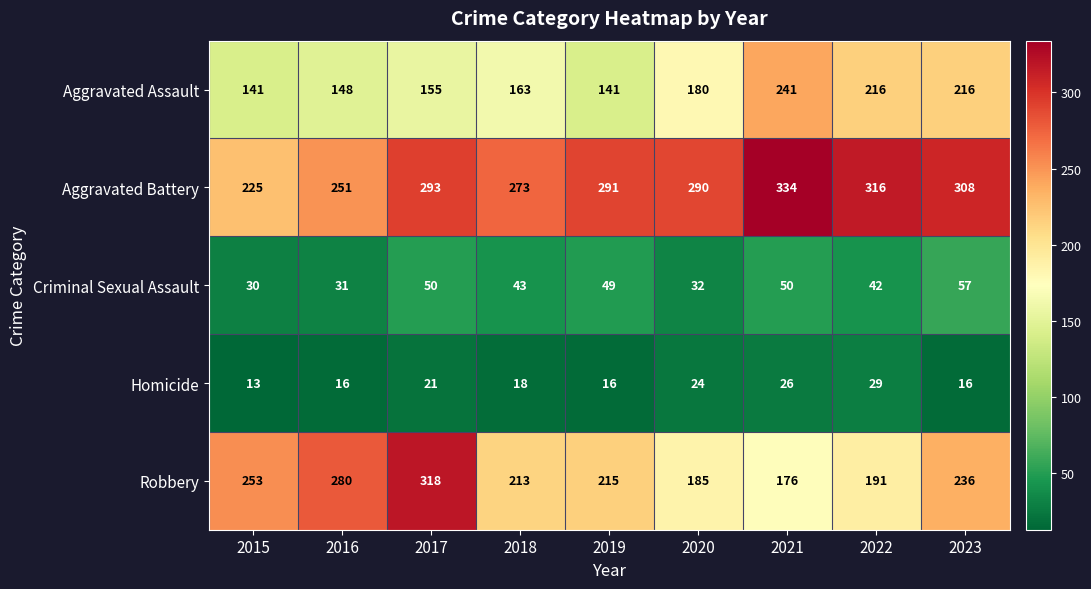

What is the difference between the highest and lowest values at 2017?

297